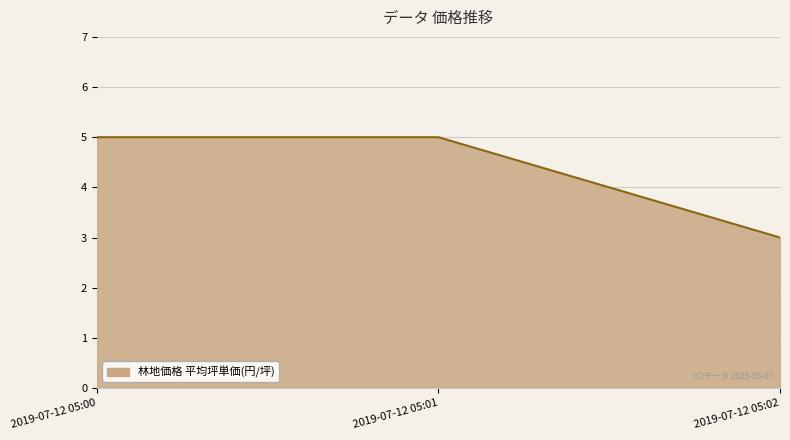

How many lines are shown in the chart?

1